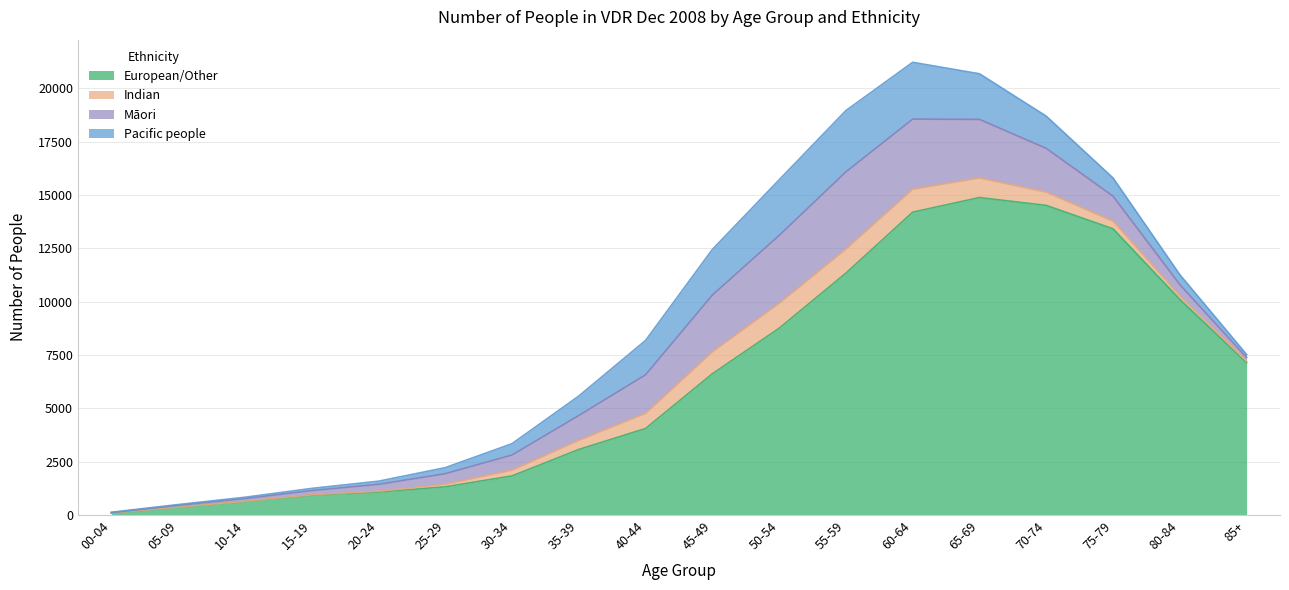

How many lines are shown in the chart?

4